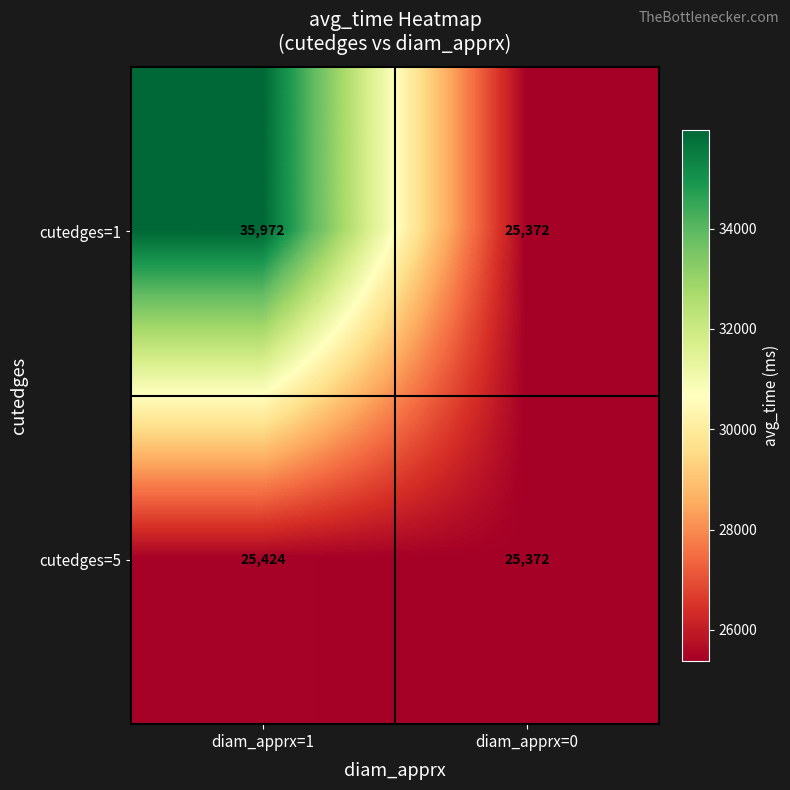

What is the difference between the cutedges=5 values at diam_apprx=1 and diam_apprx=0?

52